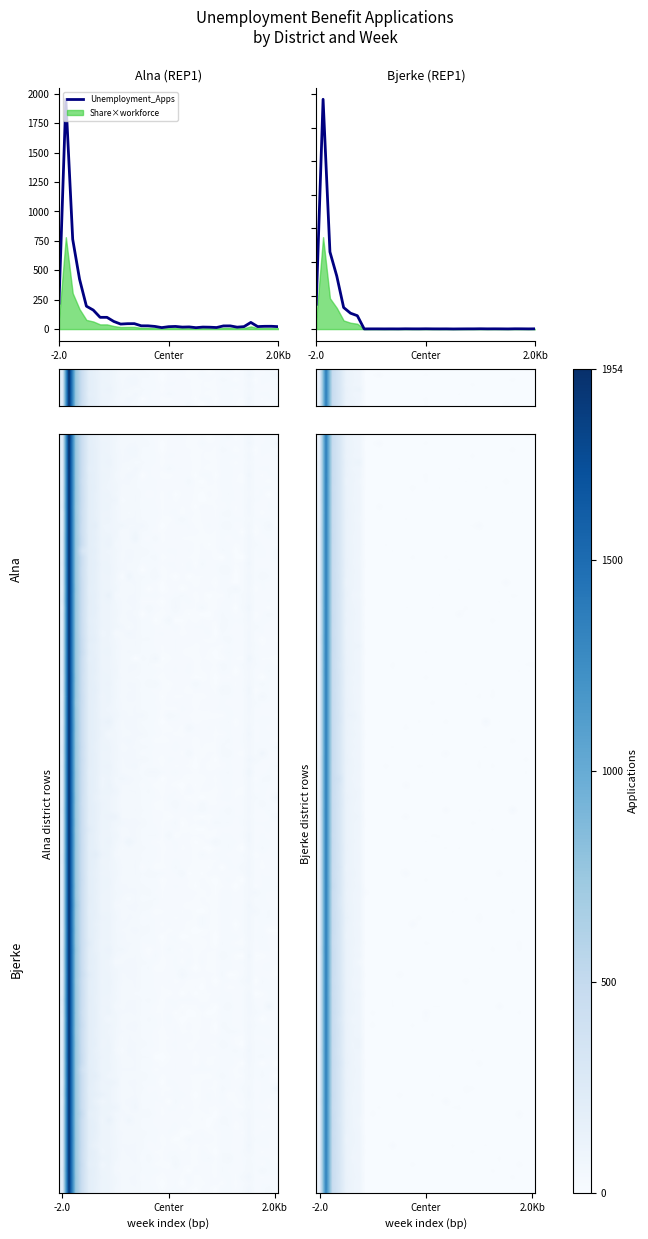

The value of Alna at 19 is 18.6. True or false?

True